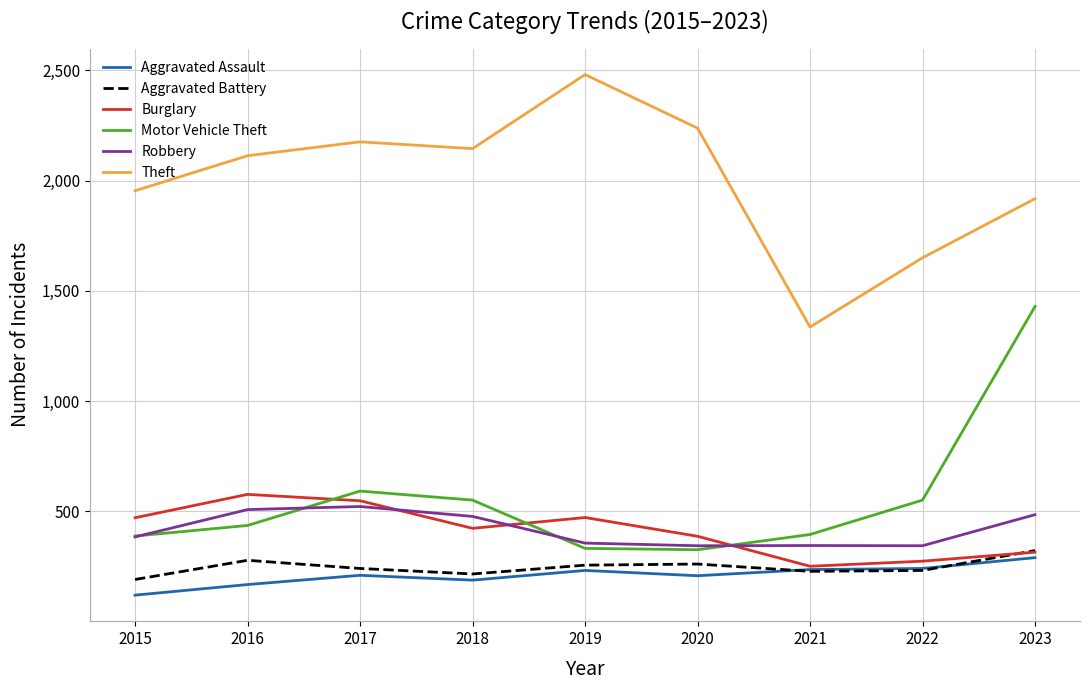

Which series ends up on top after the final intersection of Aggravated Battery and Burglary?

Aggravated Battery